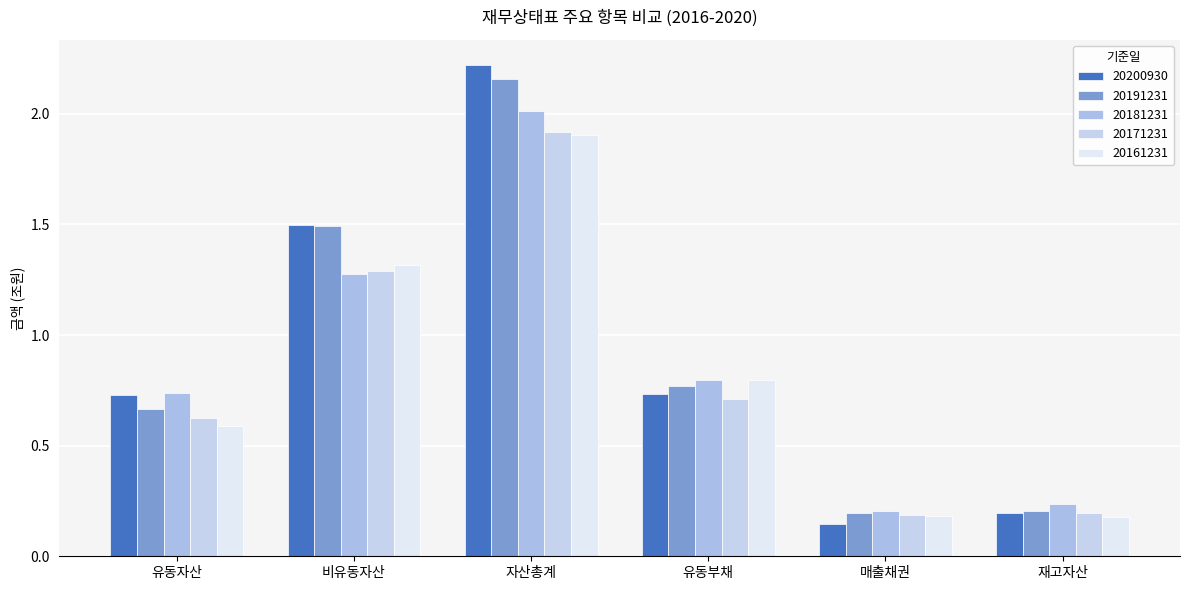

What is the greatest value displayed?

2.2